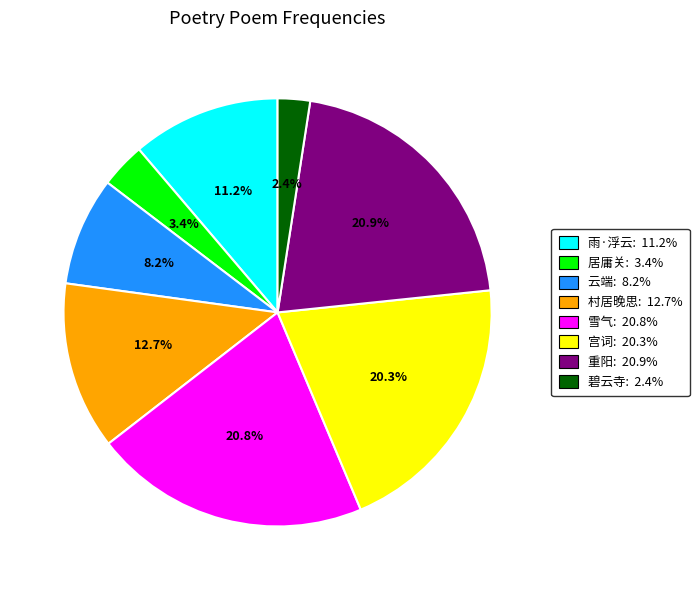

What is the total percentage of 宫词: 20.3% and 雪气: 20.8%?

41.1%